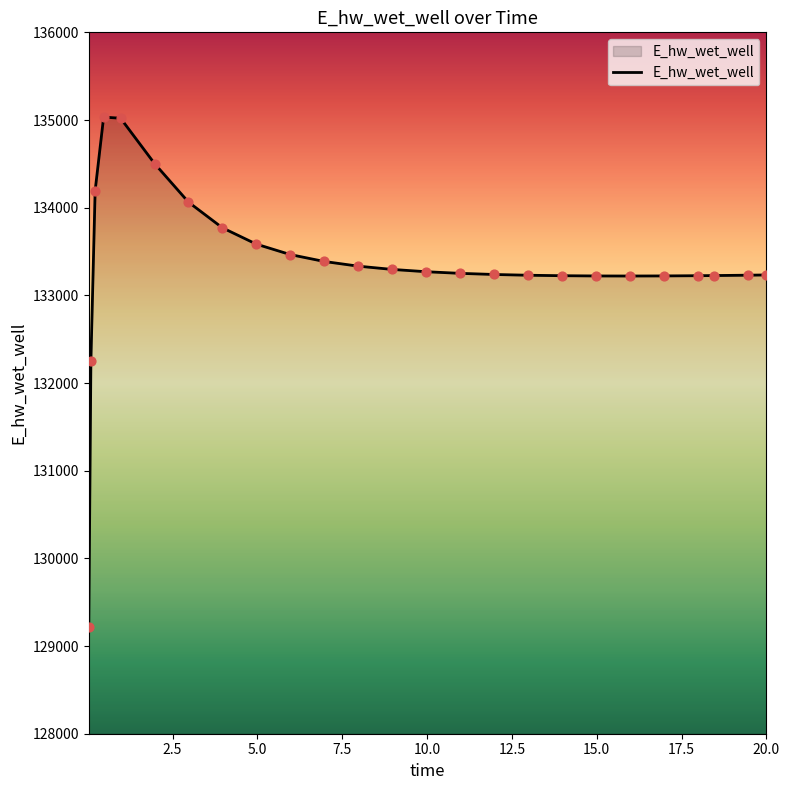

What is the greatest value displayed?

135033.3